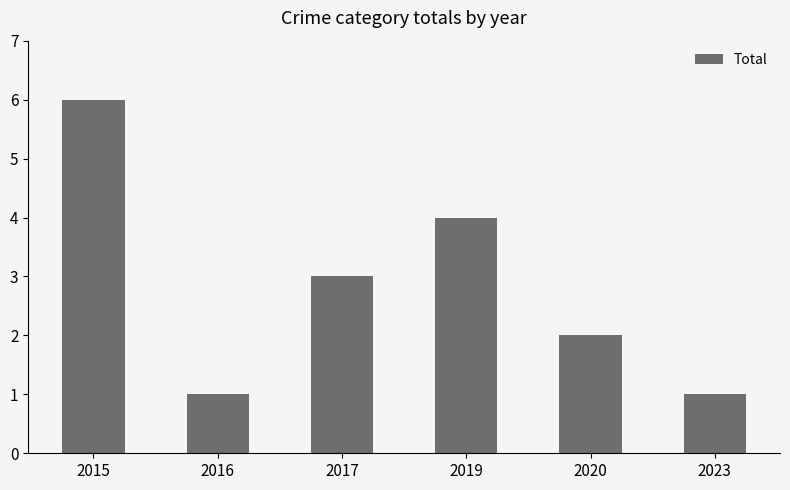

Count the values in the range 1 to 4.

5